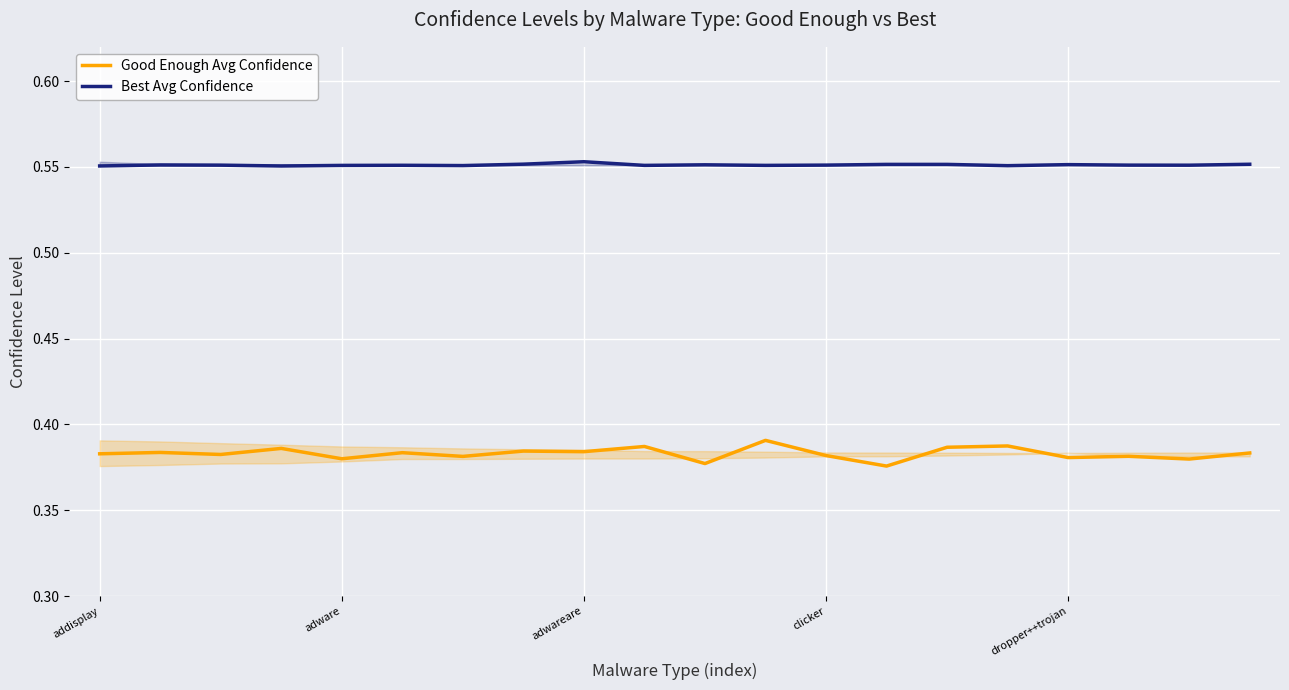

Rank the series by their average value, from lowest to highest.

Good Enough Avg Confidence, Best Avg Confidence